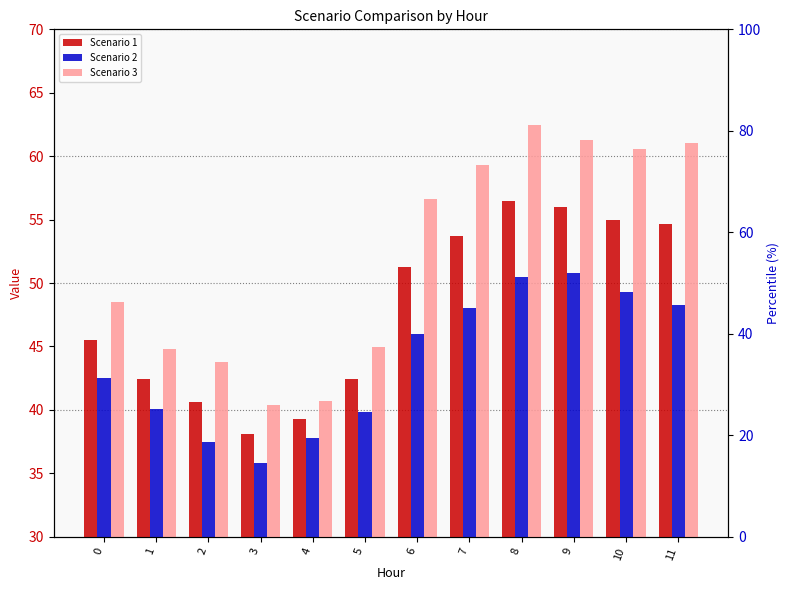

What is the minimum value for Scenario 3?

40.4